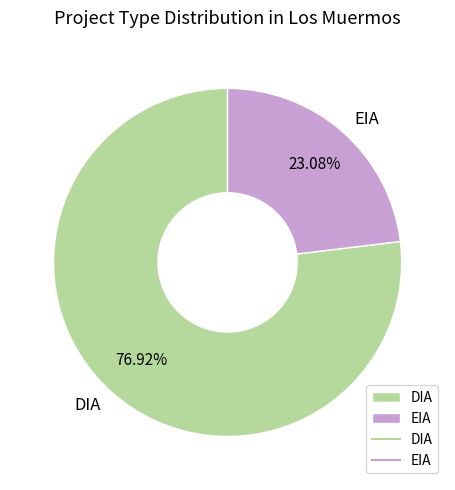

To the nearest percent, what percentage of the pie is EIA?

23%